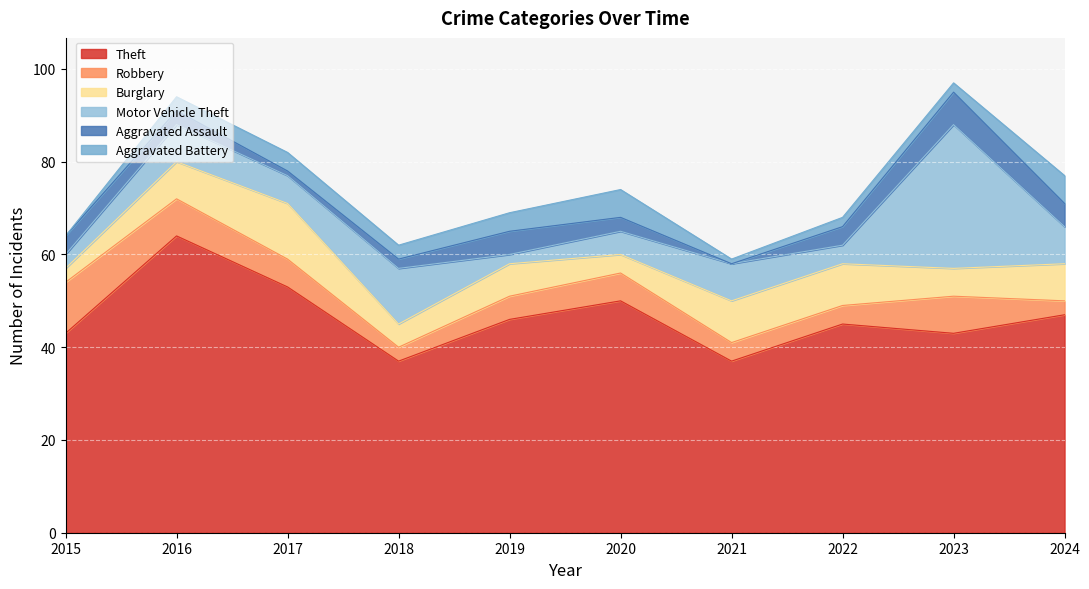

What is the difference between the Robbery values at 2015 and 2021?

7